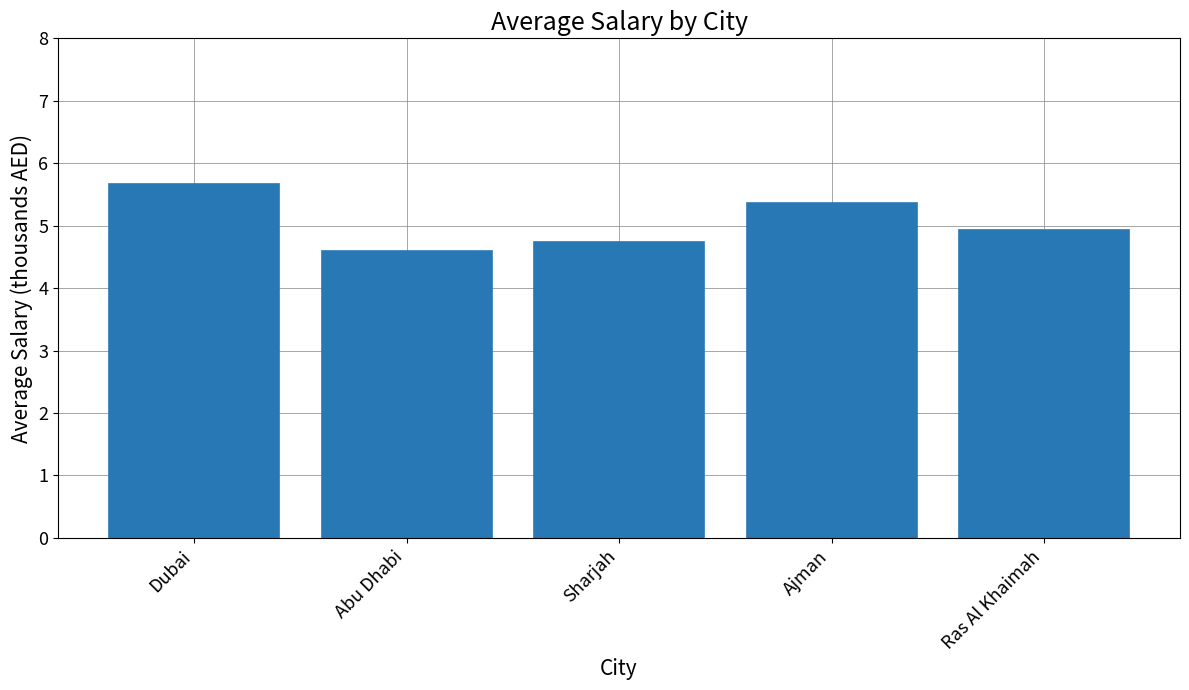

What is the sum of the values at Ajman and Dubai?

11.0